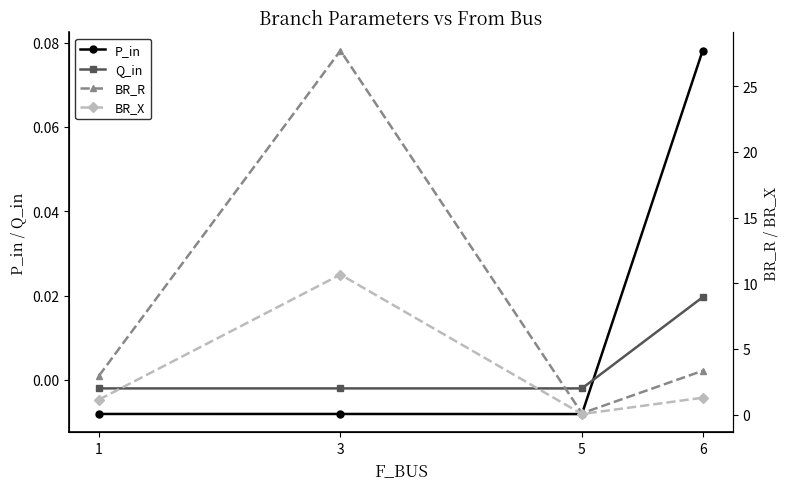

Rank the series by their maximum value, from highest to lowest.

BR_R, BR_X, P_in, Q_in